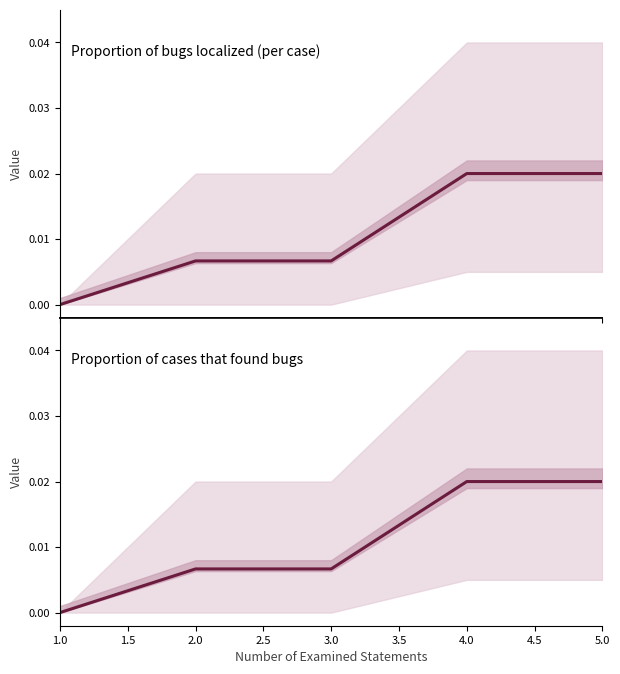

Which series has the largest range (max minus min)?

Proportion of bugs localized (per case)